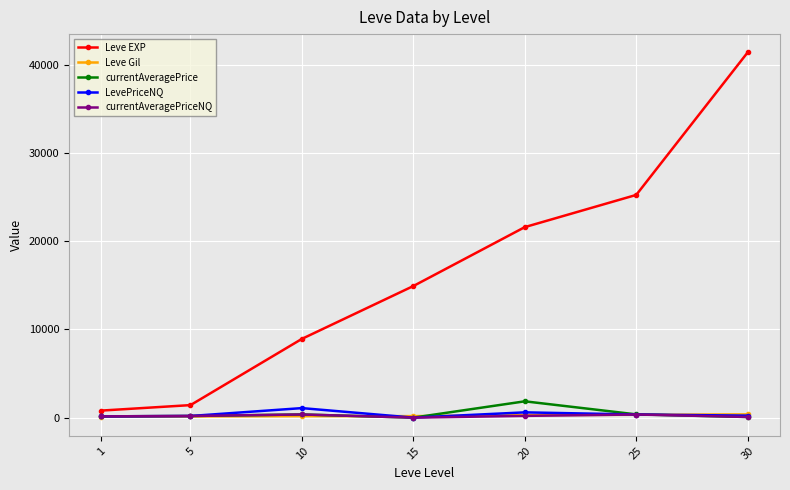

What is the value of the Leve Gil point at the 2nd from the left?

140.0